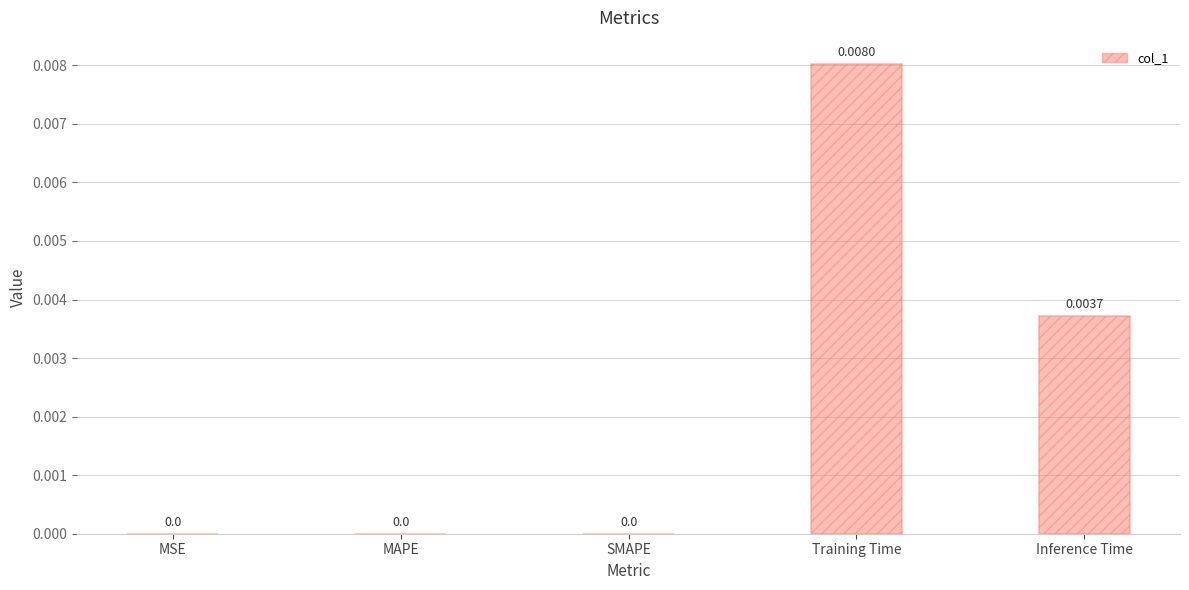

At which category does the chart reach its peak across all series?

Training Time